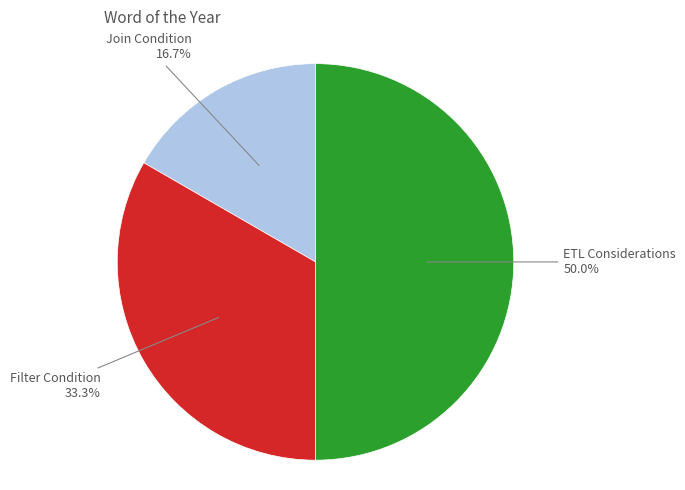

Count the number of slices in the pie.

3